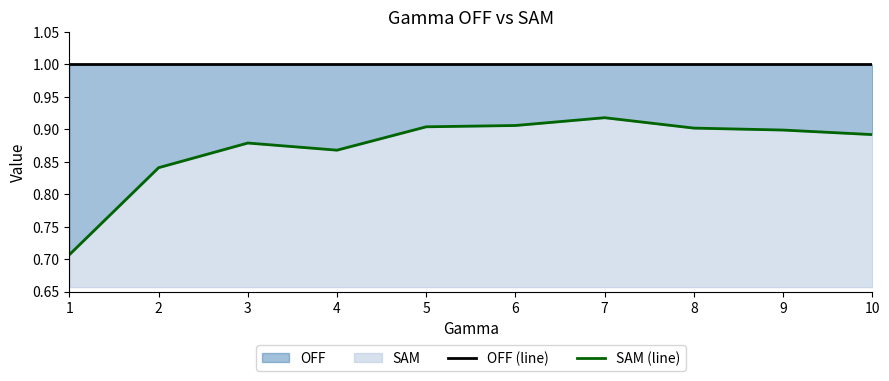

How many data points does each series have?

10